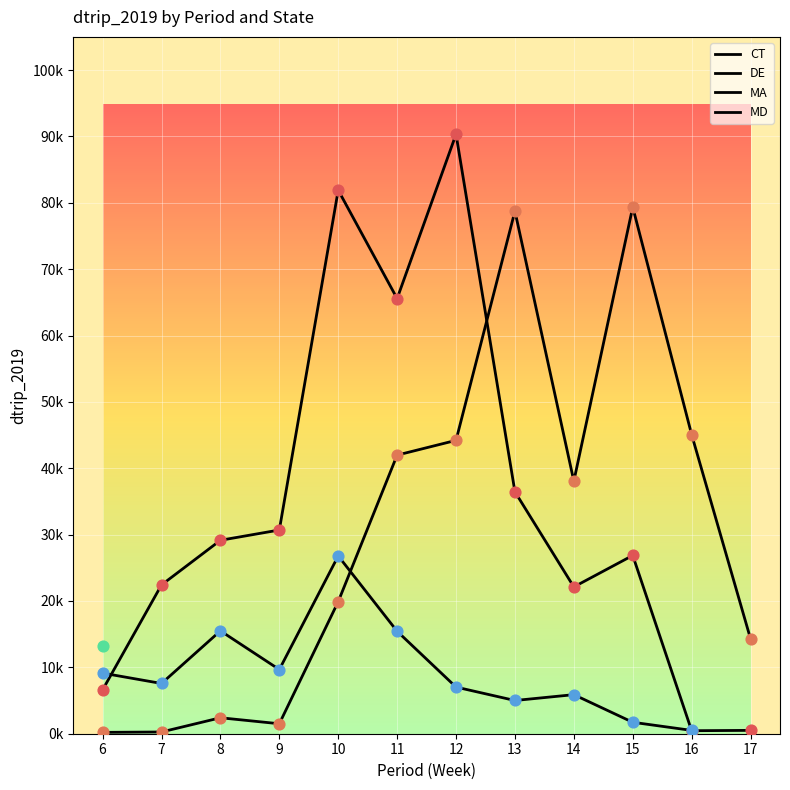

At how many categories does at least one series exceed 9017?

11